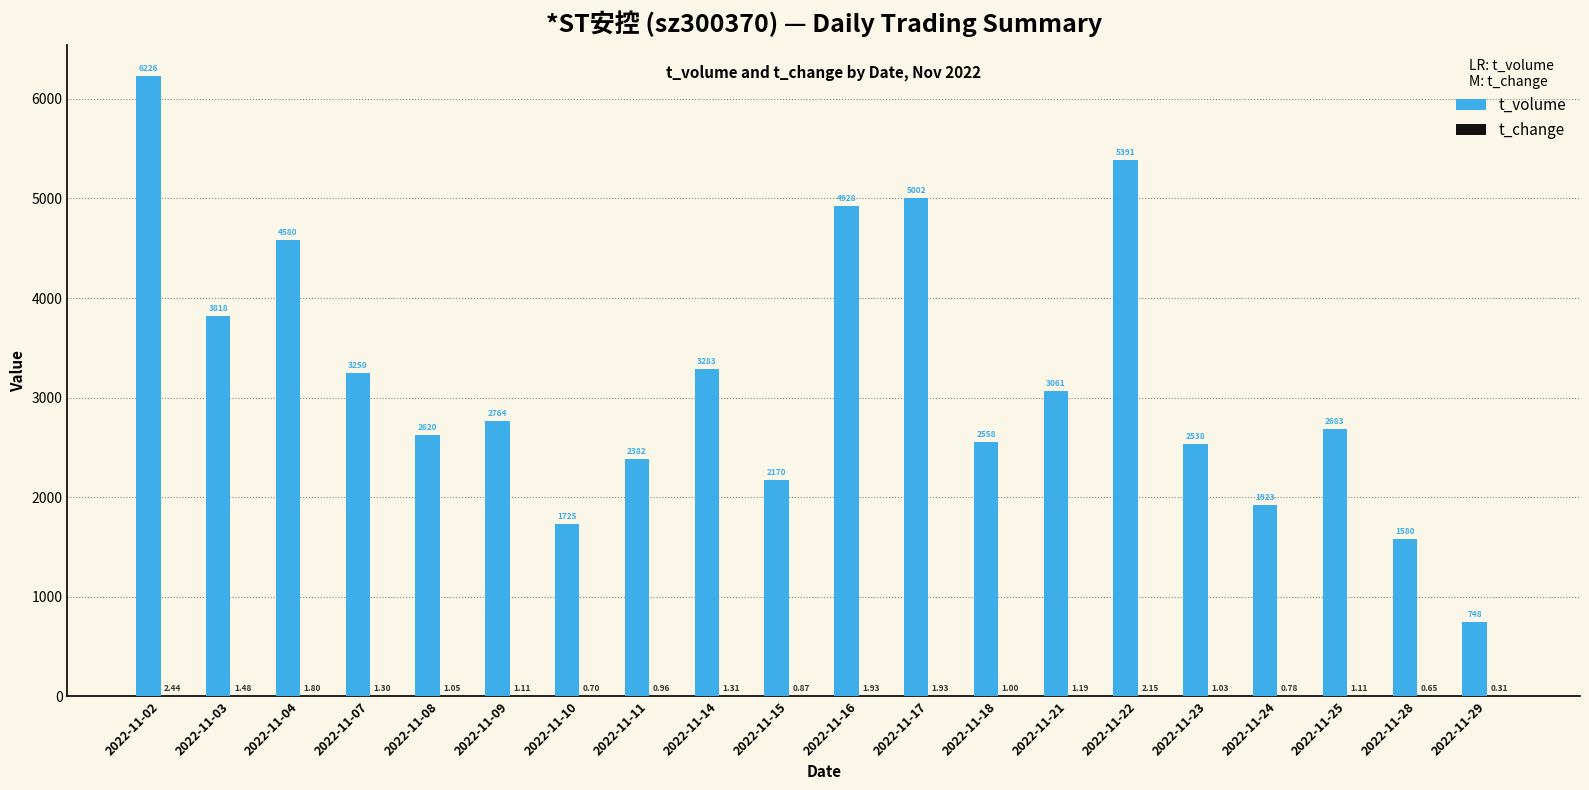

At which category is the sum across all series the highest?

2022-11-02